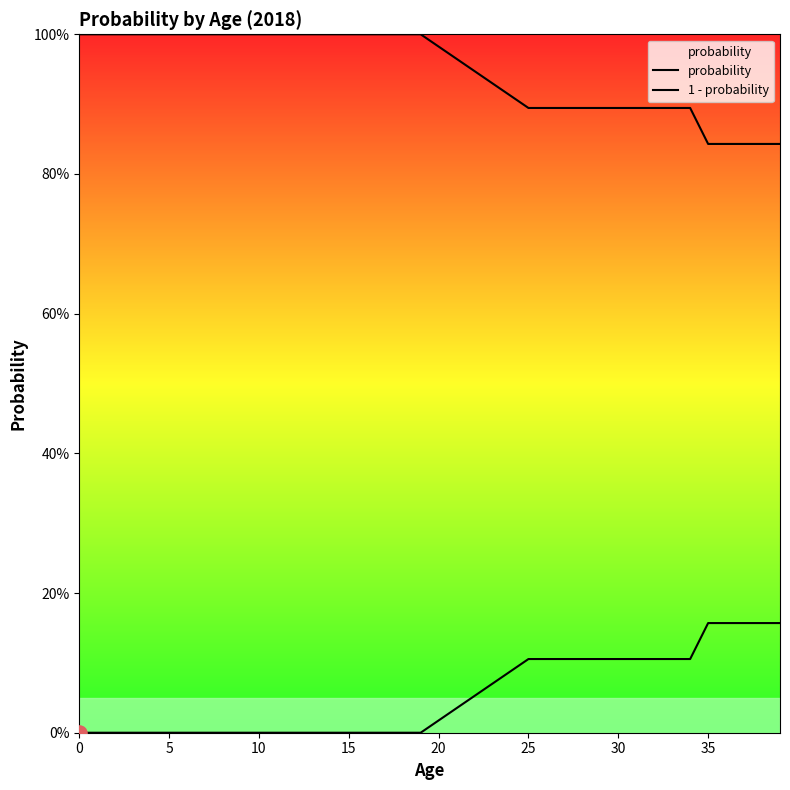

Which series contains the lowest Y value?

probability